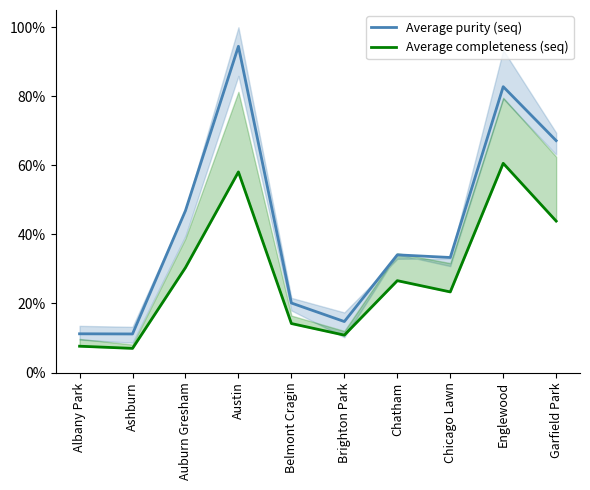

What position from the left is Albany Park?

1